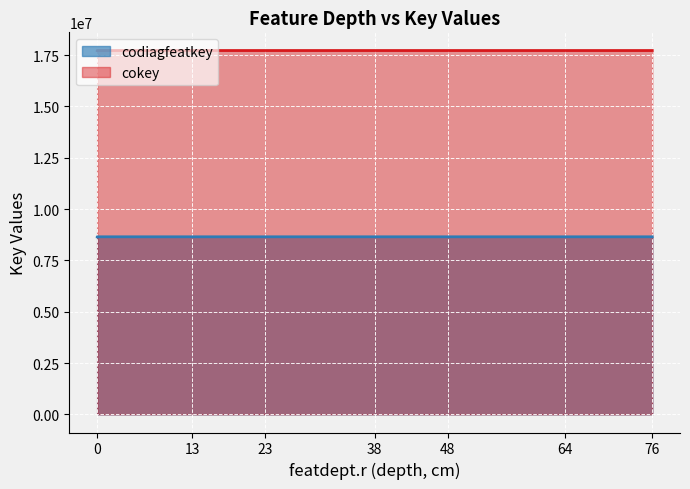

What is the sum of all codiagfeatkey values?

69190868